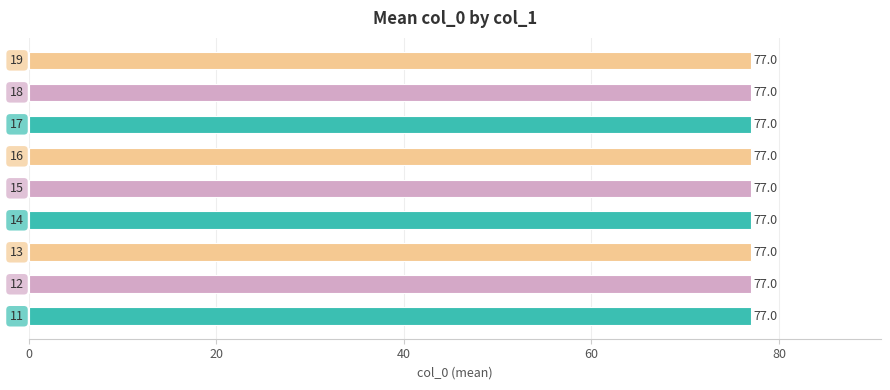

Is it true that col_1=13 equals 93 at 11?

False